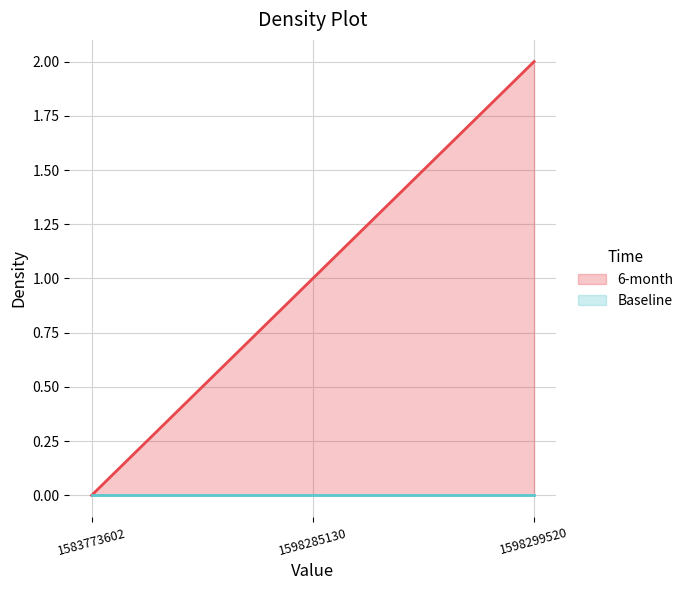

What is the value of the 3rd point from the left?

2